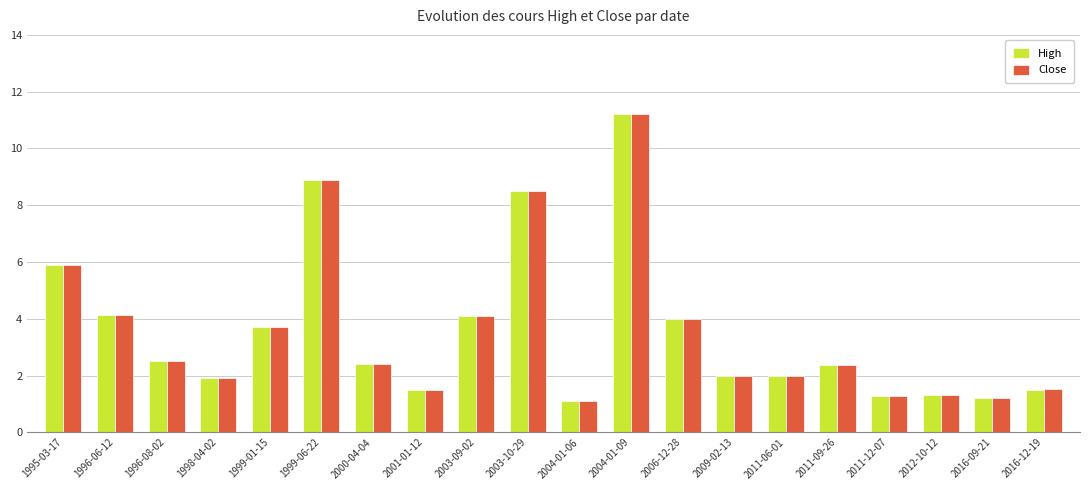

What is the difference between the second highest and minimum values in the High series?

7.8